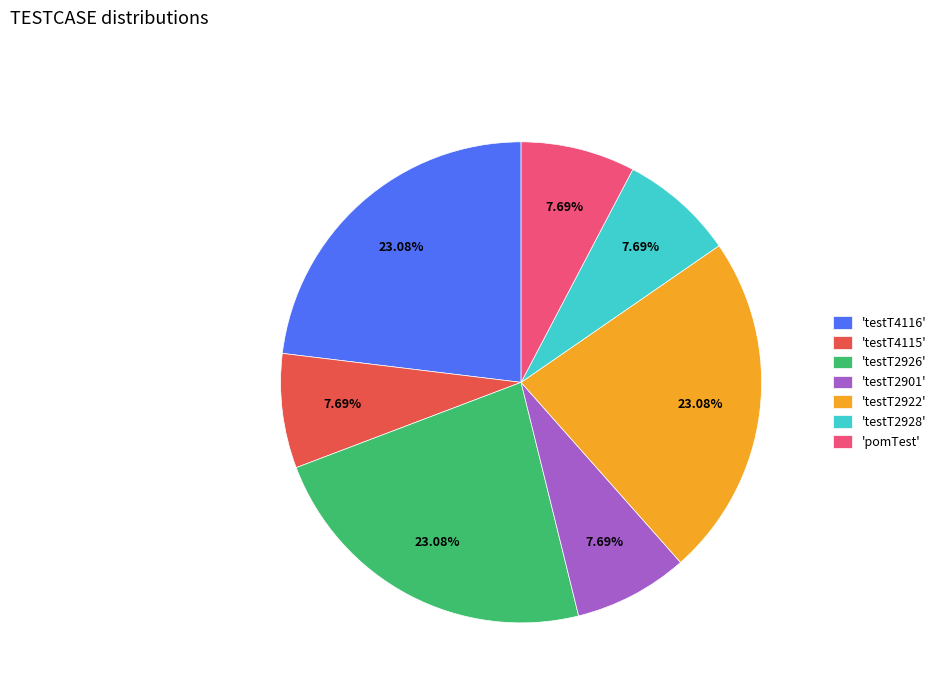

Between 'testT2922' and 'testT2901', which is larger?

'testT2922'